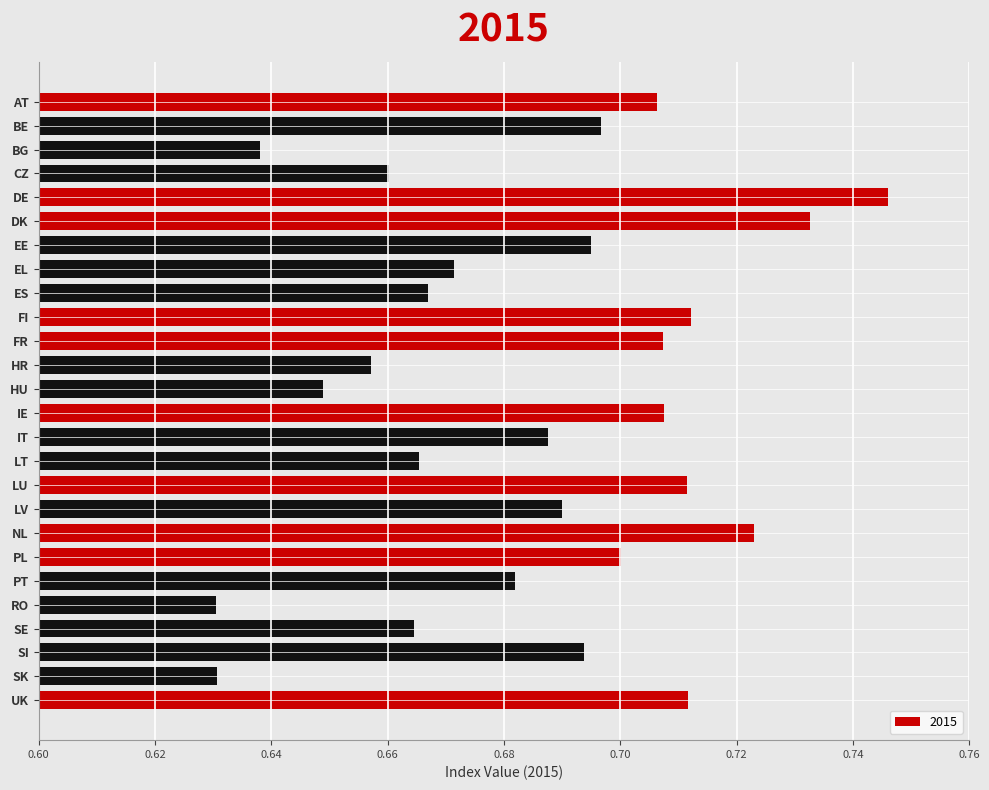

How many values are between 0 and 1?

26